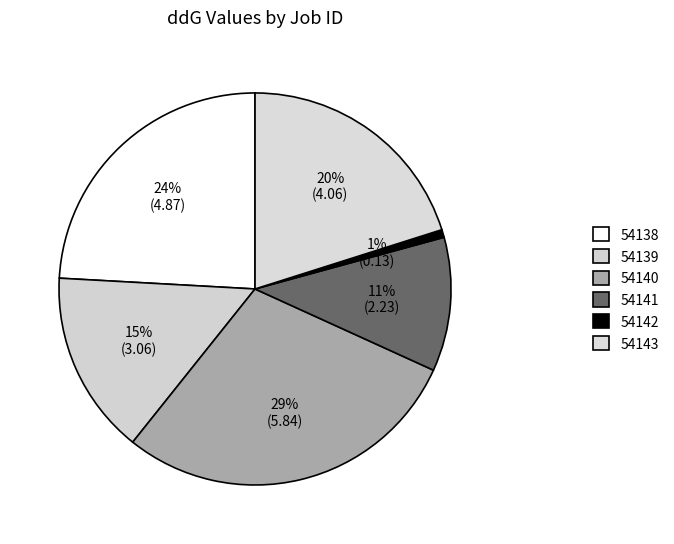

Does 54138 account for over 50% of the chart?

No